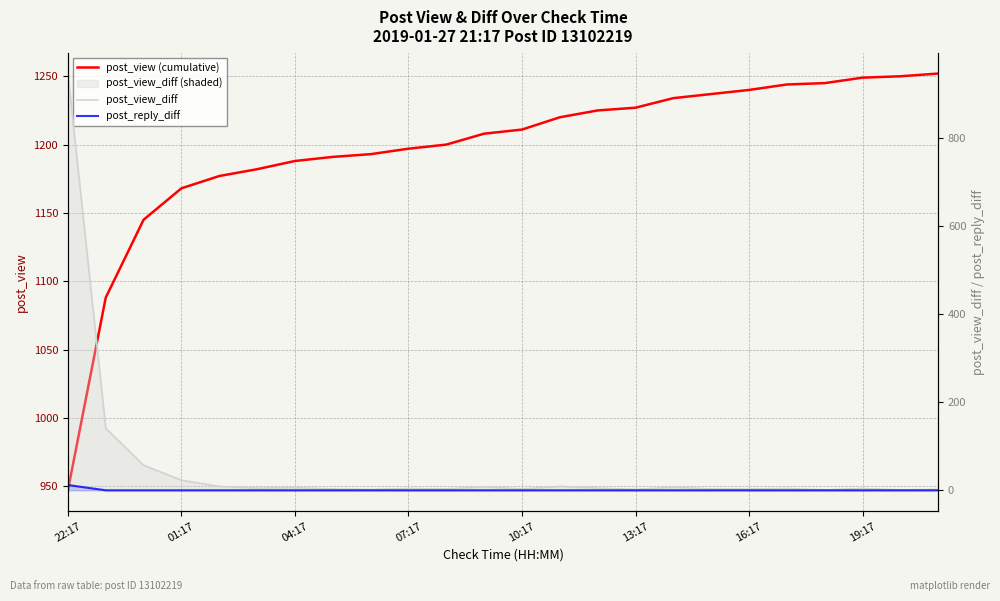

Reading left to right, transcribe all the data shown in this chart.

post_view (cumulative): 947	1088	1145	1168	1177	1182	1188	1191	1193	1197	1200	1208	1211	1220	1225	1227	1234	1237	1240	1244	1245	1249	1250	1252
post_view_diff: 947	141	57	23	9	5	6	3	2	4	3	8	3	9	5	2	7	3	3	4	1	4	1	2
post_reply_diff: 12	0	0	0	0	0	0	0	0	0	0	0	0	0	0	0	0	0	0	0	0	0	0	0